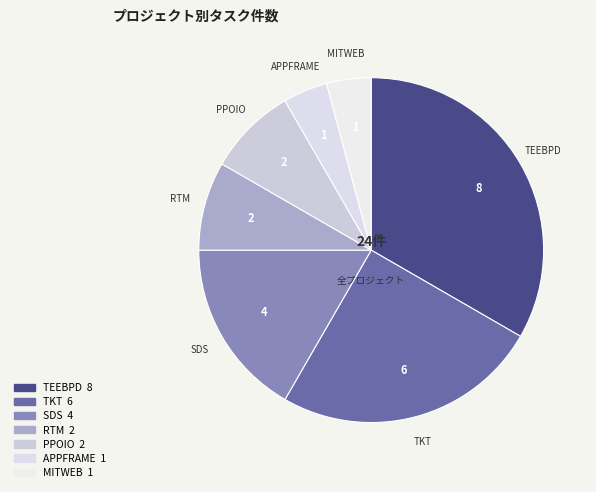

Does TEEBPD represent more than half of the total?

No